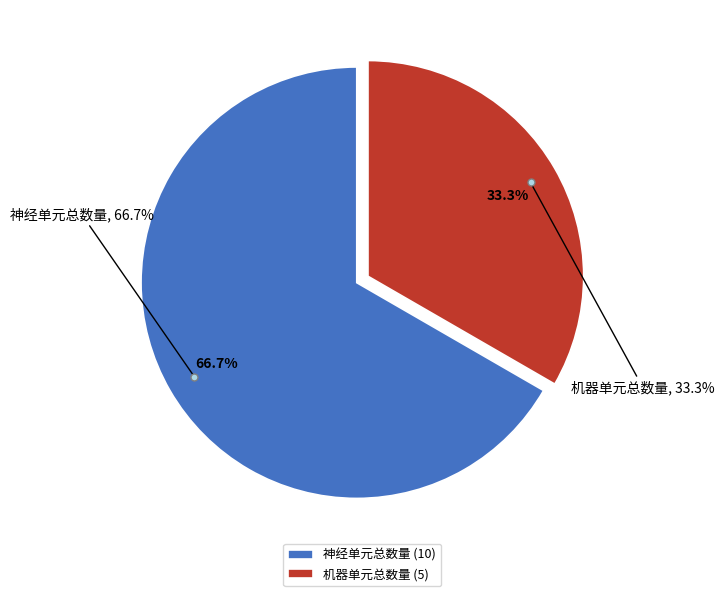

Which slice represents more than half of the pie?

神经单元总数量